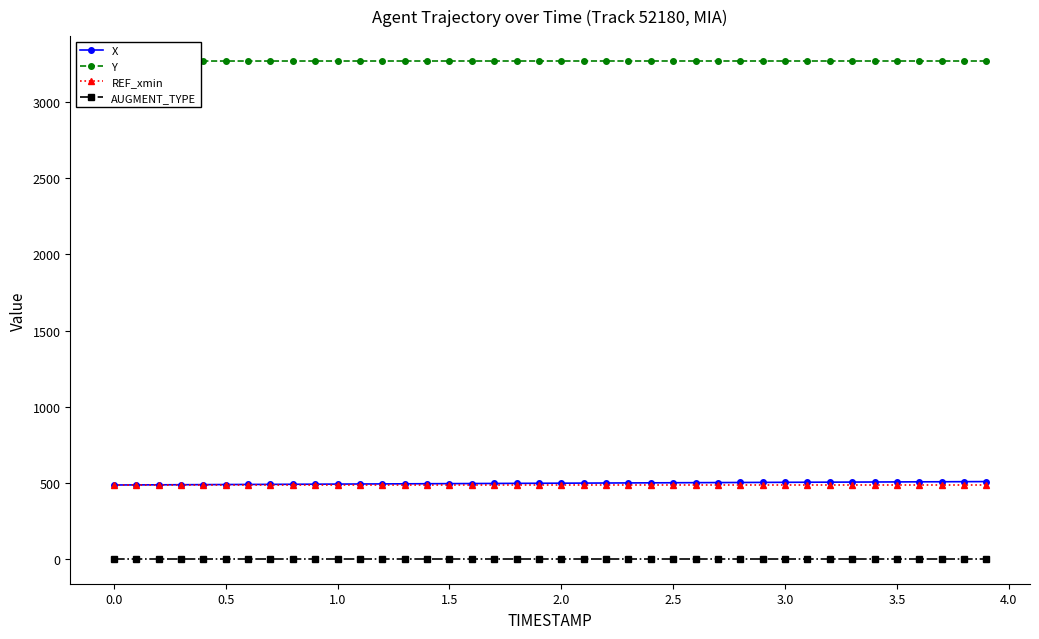

List the series in order of their peak value, lowest first.

AUGMENT_TYPE, REF_xmin, X, Y